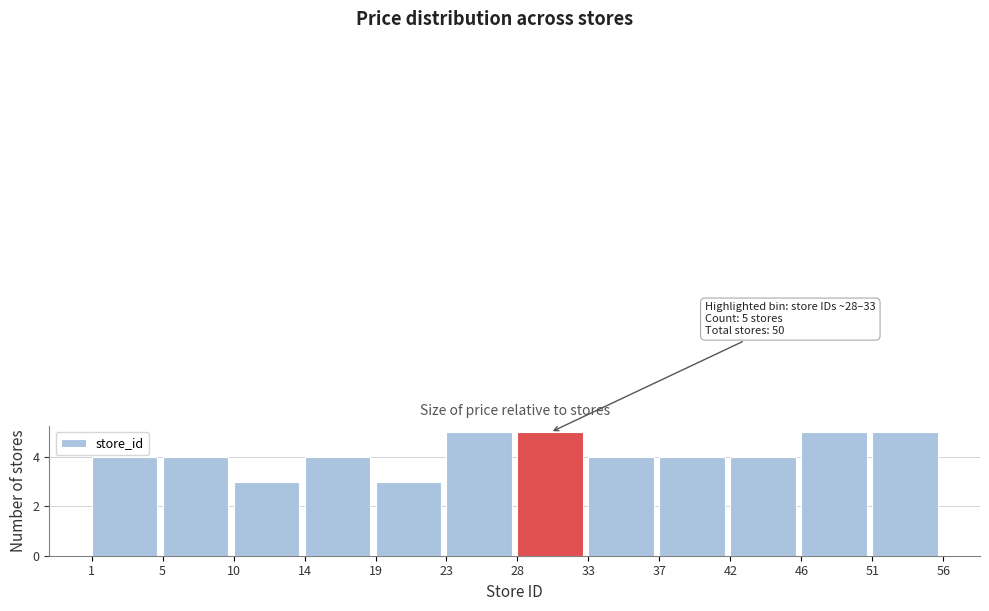

Reading left to right, transcribe all the data shown in this chart.

4	4	3	4	3	5	5	4	4	4	5	5